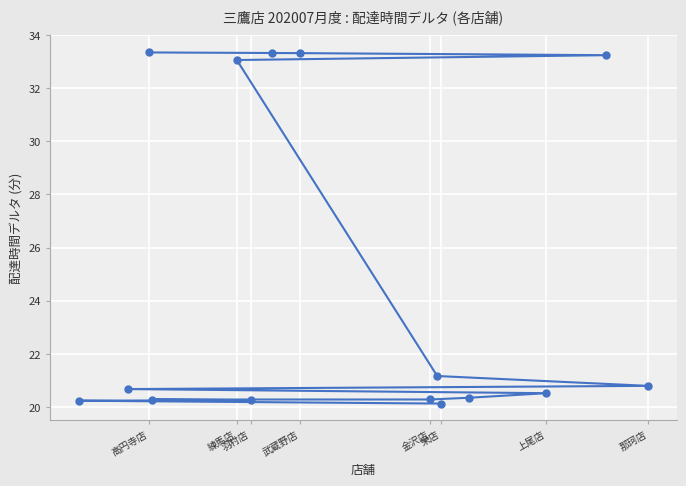

Approximately how many times larger is the value at 練馬店 compared to 上尾店?

1.6